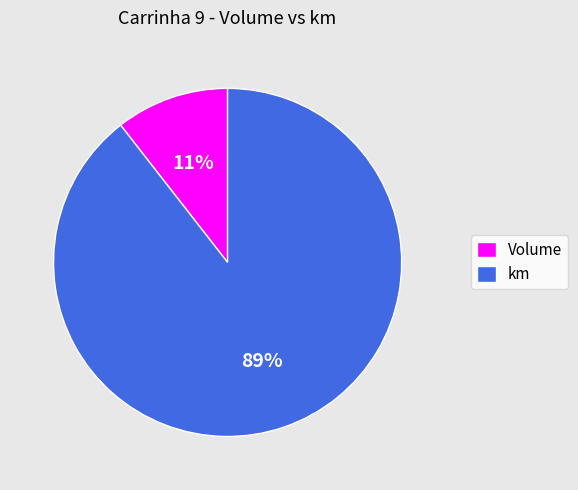

Approximately how many times larger is the value at Volume compared to km?

0.1